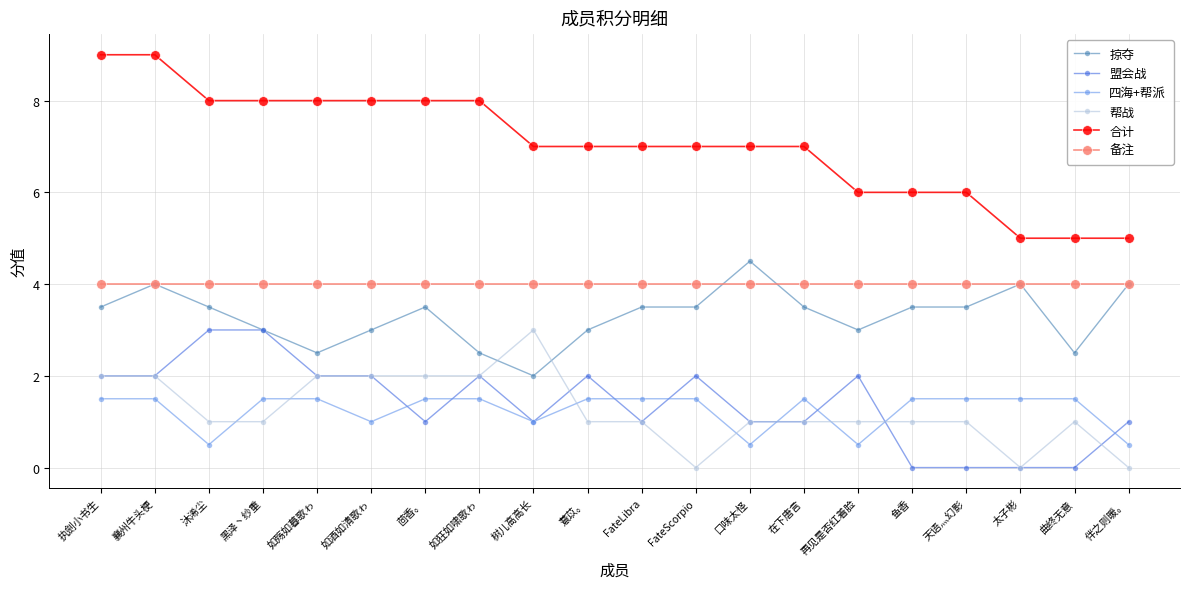

What is the total value across all series at 执劍小书生?

22.0